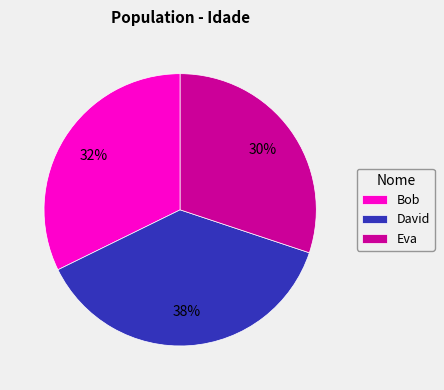

Is the sum of Bob and Eva greater than half?

Yes